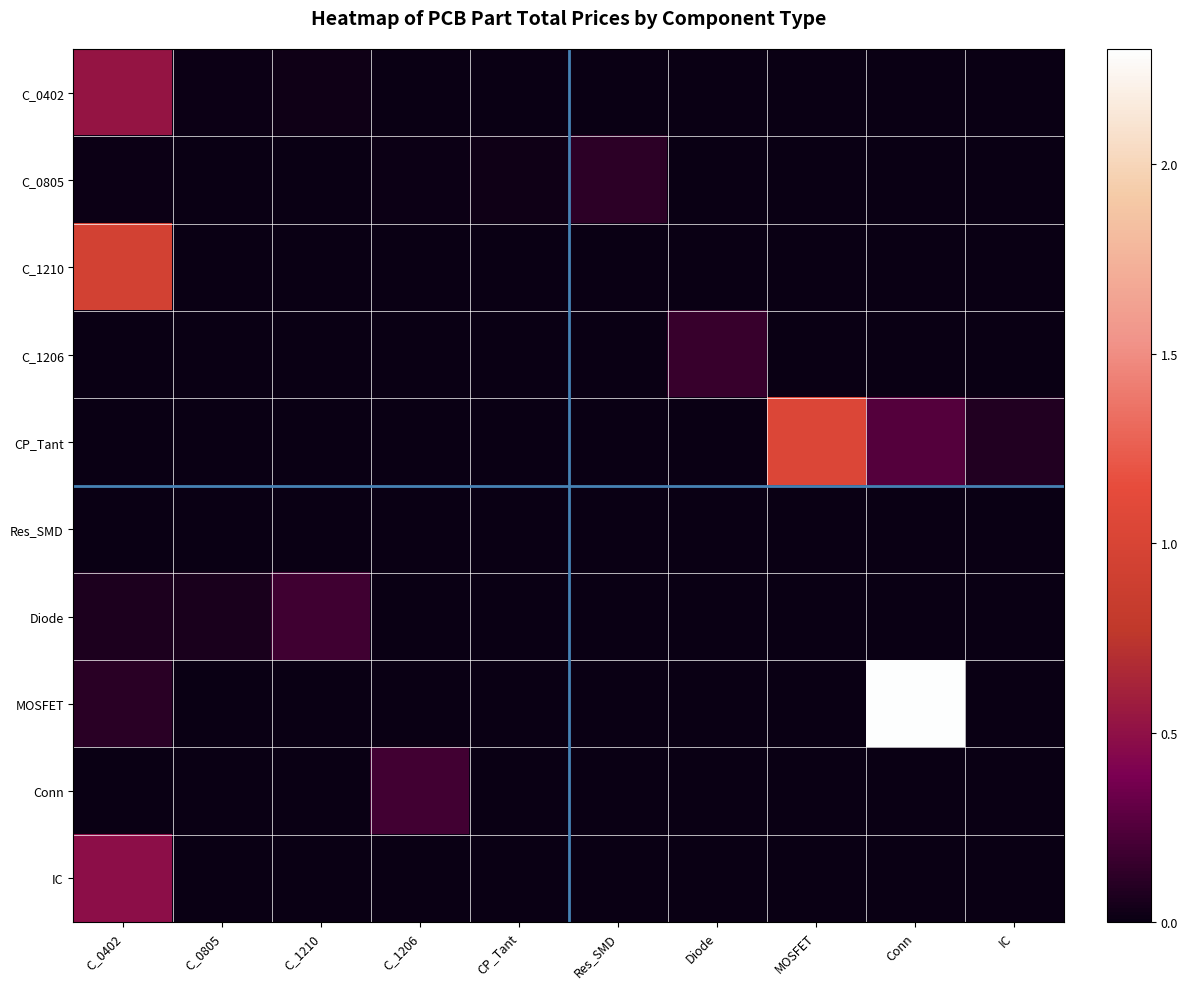

At which category does the chart reach its minimum across all series?

CP_Tant